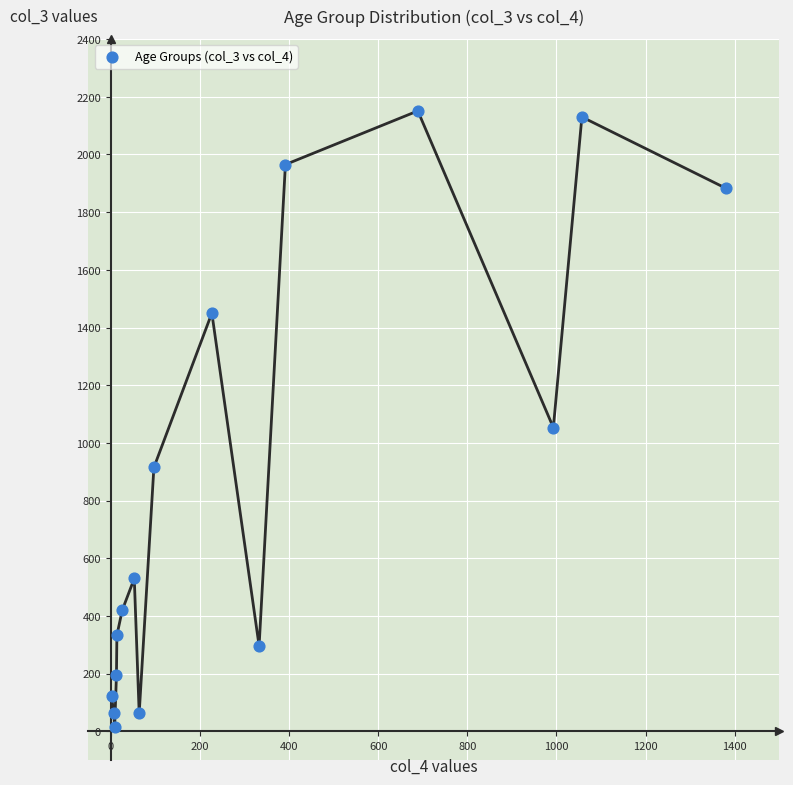

What Y value in the scatter plot is closest to 1083?

1053